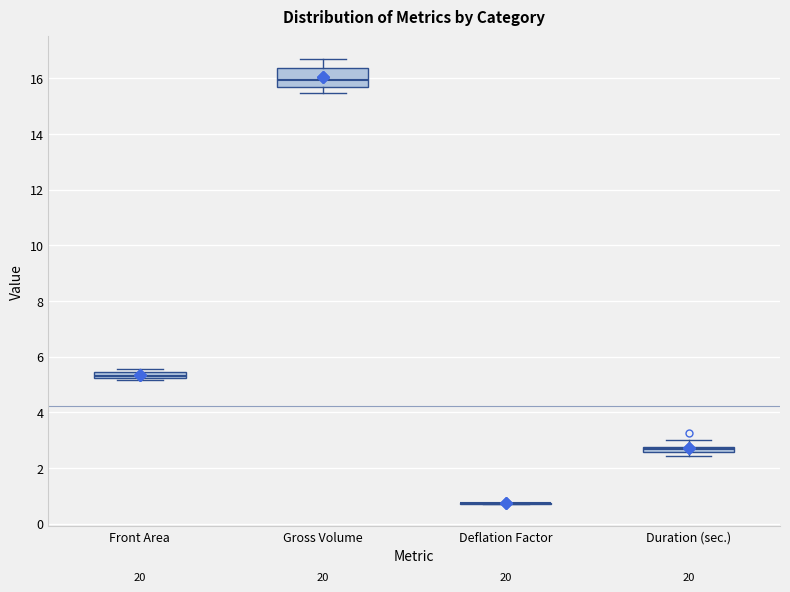

Where does the upper whisker of the box for Duration (sec.) end on the y-axis? The values are not printed on the chart, so give them approximately, as read against the axis.

3.0